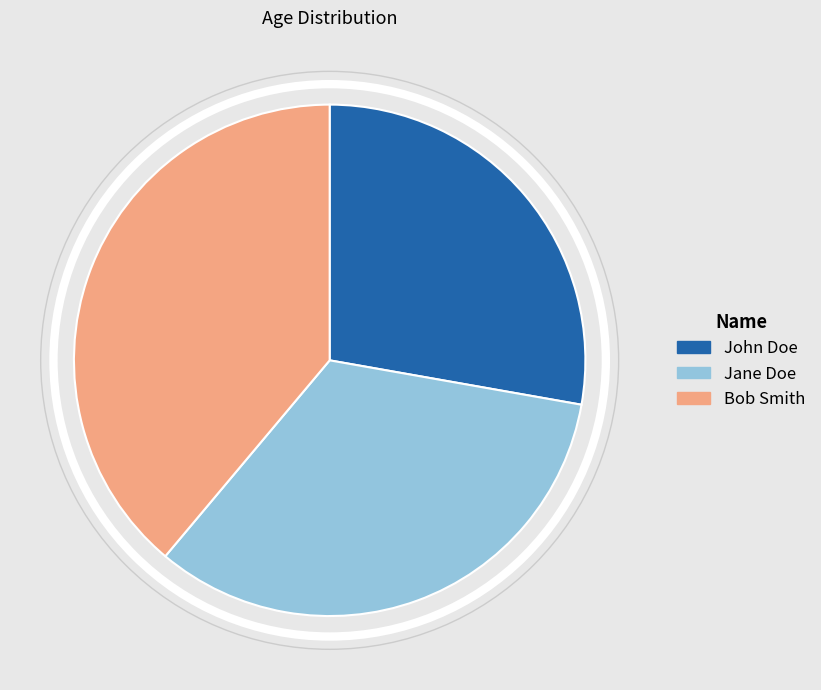

How many segments does this pie chart have?

3